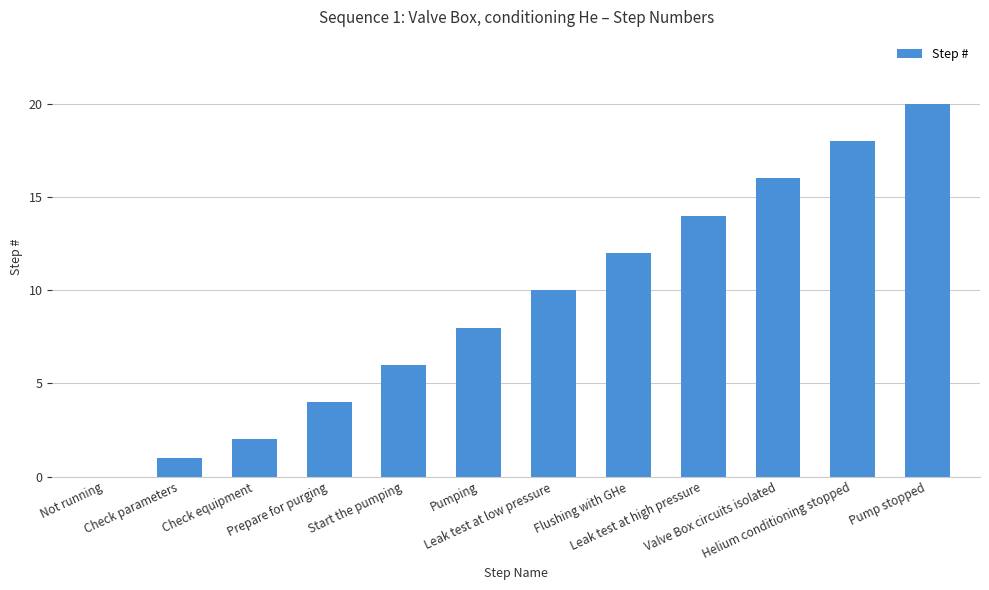

What is the maximum value shown in the chart?

20